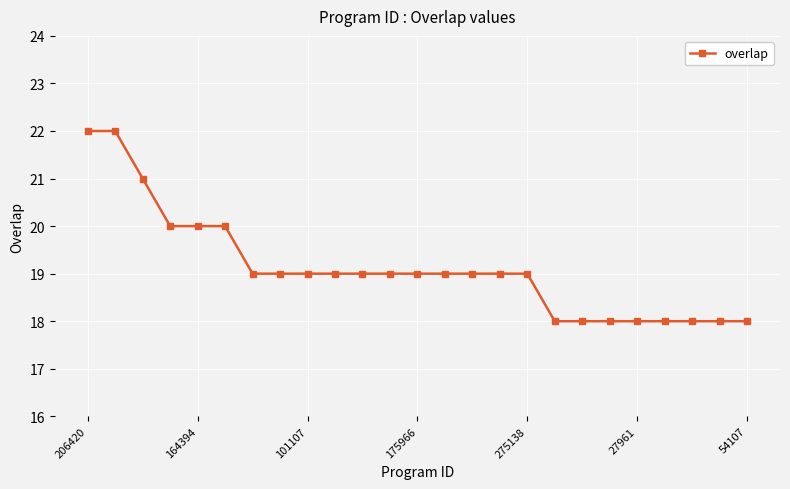

What is the value of the 6th point from the left?

20